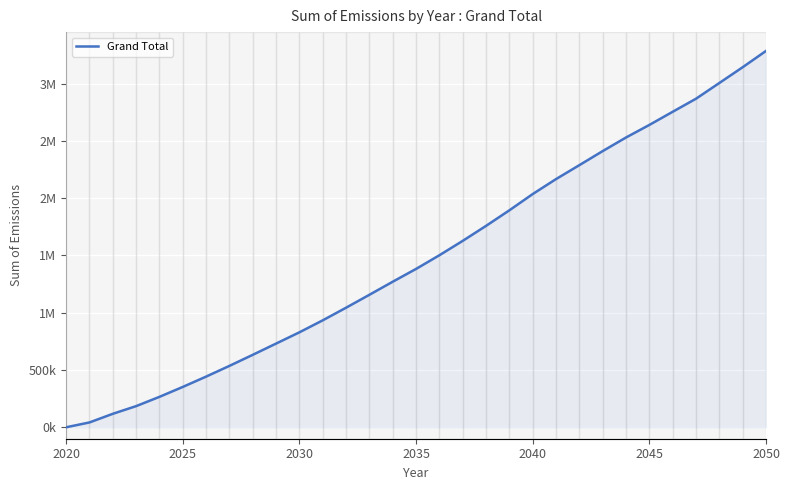

The chart shows a value of 1066674 at 9. True or false?

False